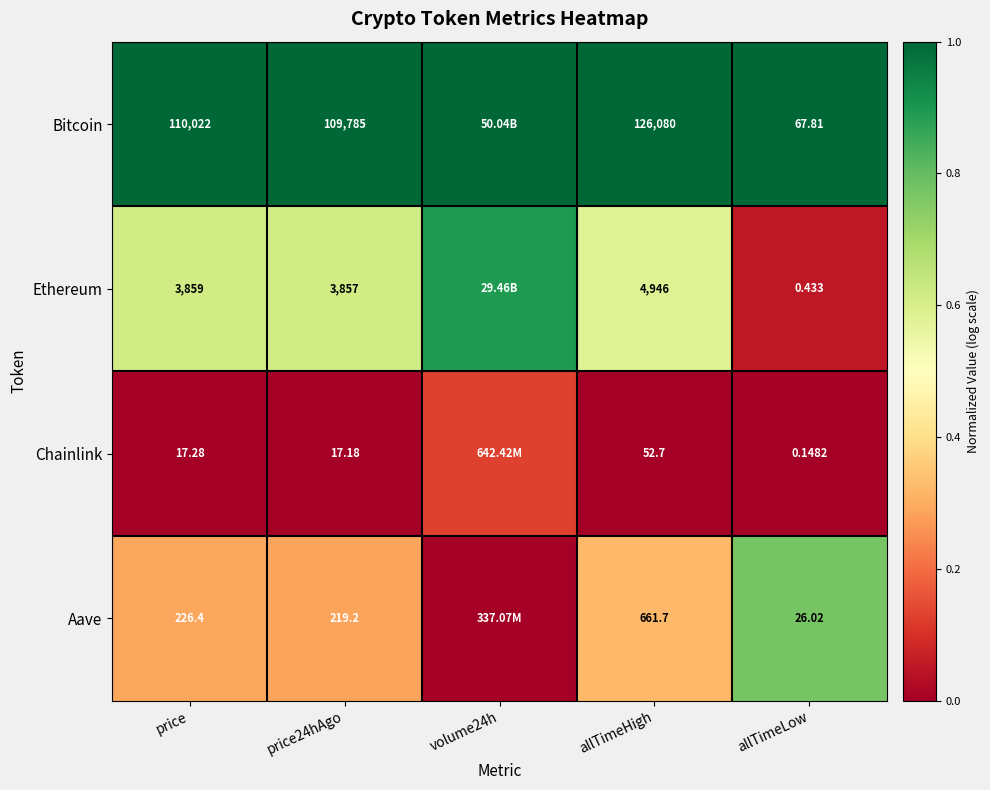

Is the value of Ethereum at allTimeHigh greater than the value of Chainlink at allTimeHigh?

Yes